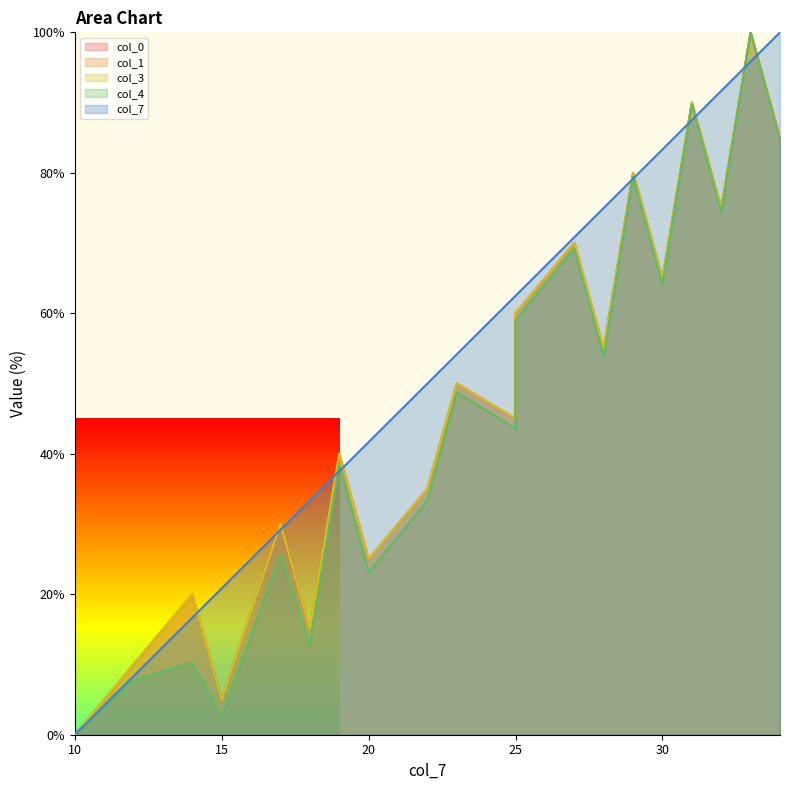

How many positive values does the col_3 series have?

19